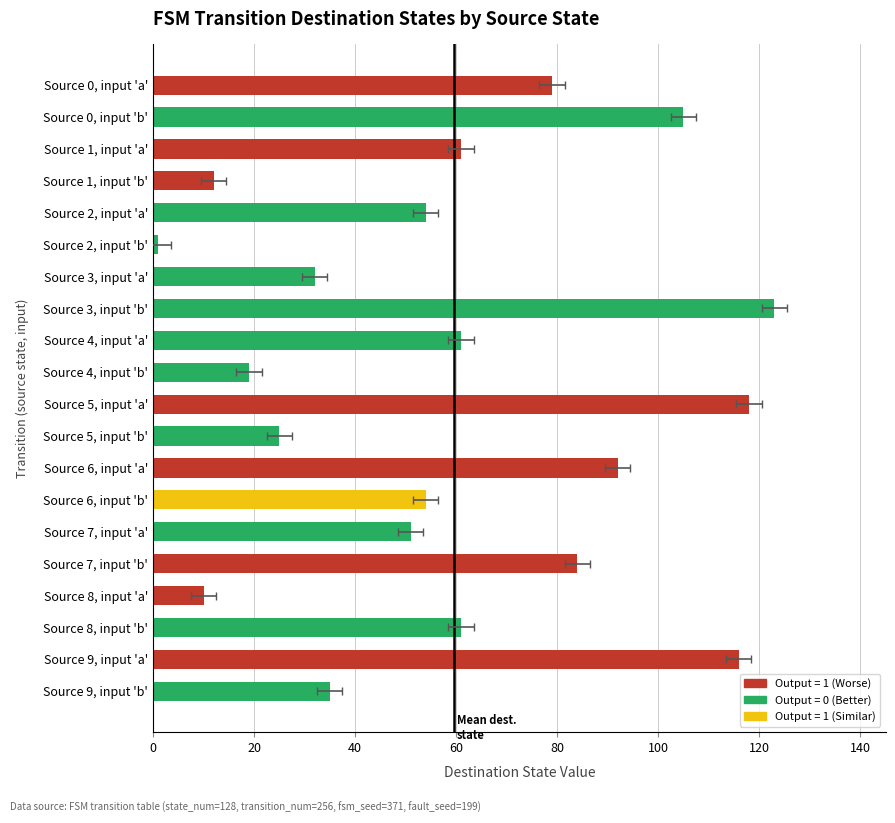

Are the bars horizontal?

Yes